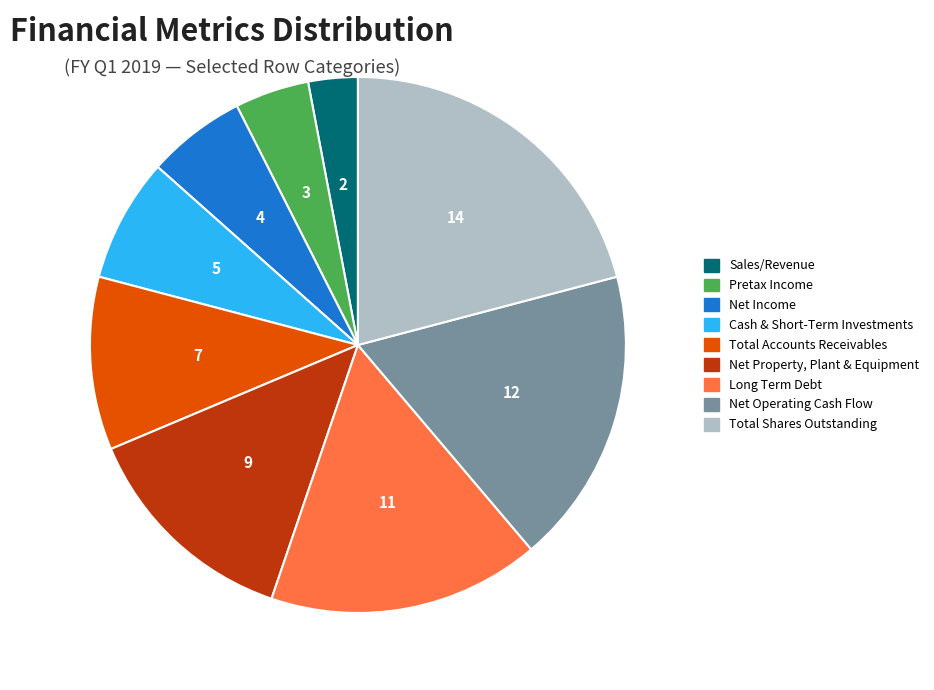

Combined, do Net Property, Plant & Equipment and Net Operating Cash Flow account for over 50%?

No